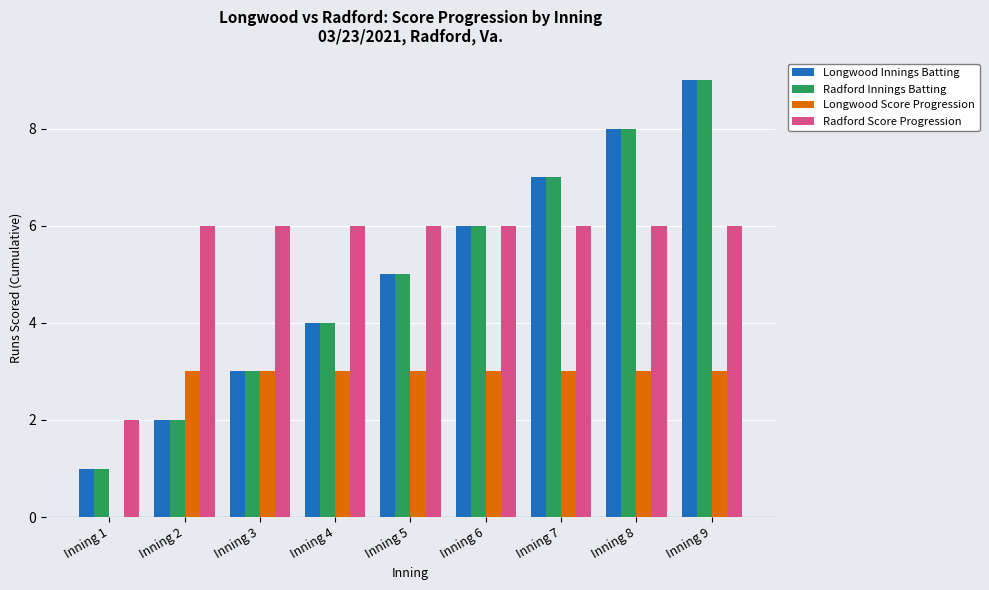

How many data points does each series have?

9